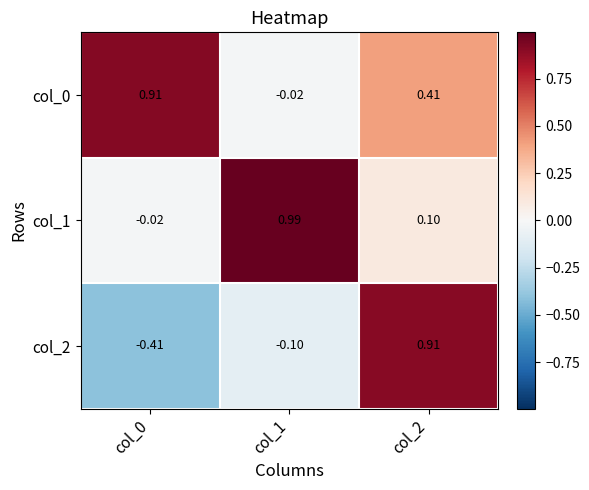

Is the value of col_0 at col_2 greater than the value of col_2 at col_0?

Yes